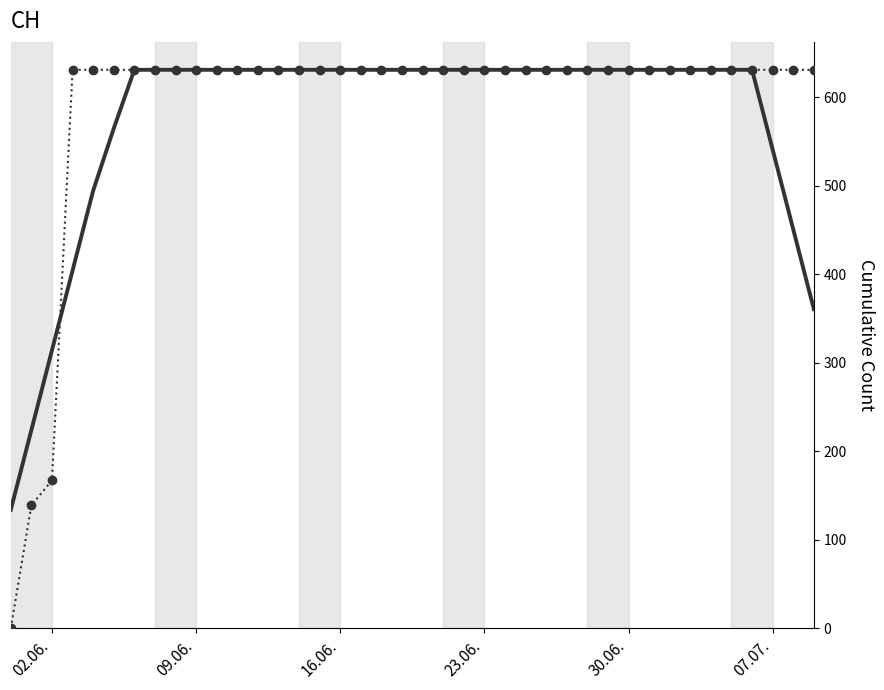

What is the maximum value shown in the chart?

631.0